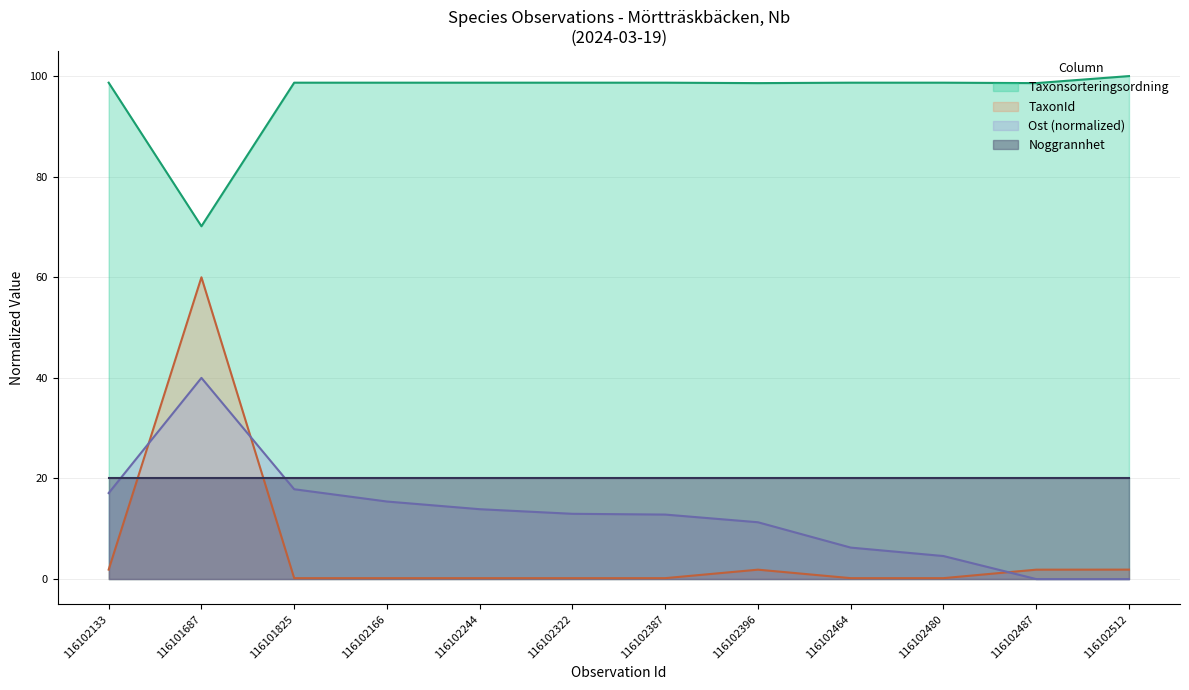

What is the difference between the Ost values at 116102464 and 116102166?

9.2